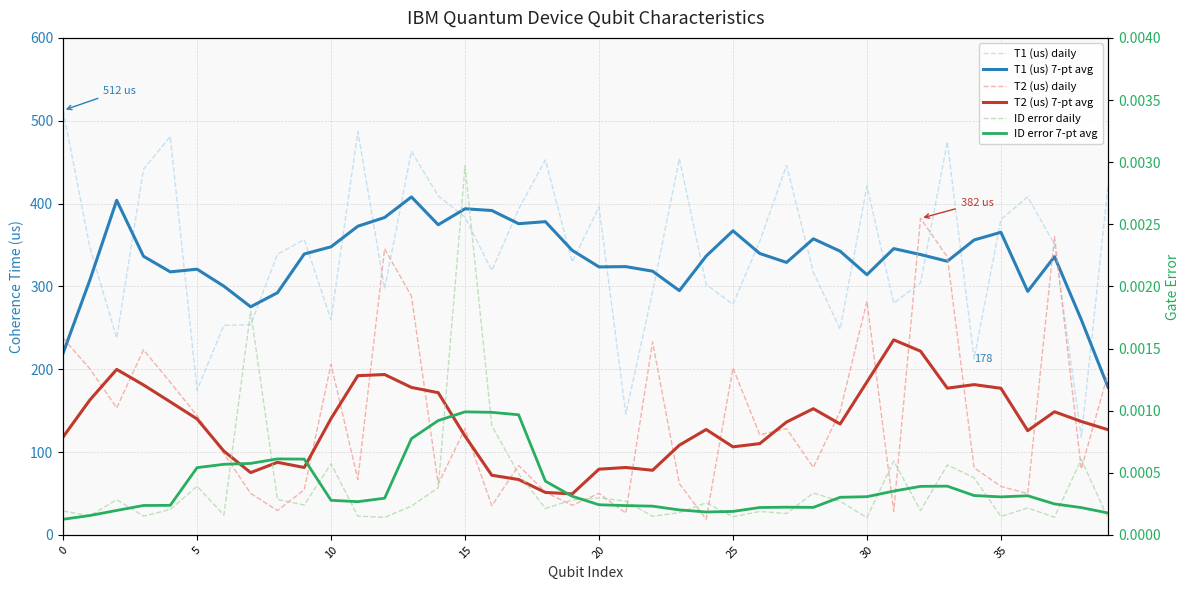

Reading left to right, transcribe all the data shown in this chart.

T1 (us) daily: 512.5	347.2	237.5	441.4	480.9	174.9	252.9	253.7	338.9	356.4	259.7	486.9	297.0	463.1	409.2	383.7	319.1	393.4	452.7	329.7	395.9	145.9	293.5	454.2	302.2	278.5	354.5	446.1	317.2	248.4	421.0	279.8	304.2	474.7	212.5	380.6	408.2	350.6	118.0	422.2
T1 (us) 7-pt avg: 219.4	307.7	403.9	336.4	317.5	320.8	300.3	275.4	292.3	339.1	347.8	372.6	383.2	408.0	374.4	393.7	391.6	375.7	378.1	343.5	323.6	323.9	318.4	294.9	336.6	367.1	339.7	328.9	357.4	342.5	314.1	345.6	338.4	330.4	356.0	365.3	294.0	335.9	259.8	178.2
T2 (us) daily: 237.5	200.4	153.3	223.4	184.3	143.8	98.2	50.0	29.4	54.5	206.0	66.9	345.4	288.2	61.5	128.2	35.1	83.7	51.6	35.6	50.2	26.2	233.0	61.9	18.9	201.6	120.9	128.3	81.4	149.3	282.0	28.4	382.1	335.6	80.9	58.6	49.8	360.1	79.6	195.1
T2 (us) 7-pt avg: 118.2	162.9	199.8	181.1	160.6	140.0	101.2	75.2	87.6	81.4	140.4	192.2	193.6	178.0	171.7	119.3	72.0	66.9	51.3	49.5	79.3	81.4	78.0	108.3	127.2	106.3	110.2	136.3	152.4	133.9	184.6	235.5	221.8	177.1	181.4	177.0	125.8	148.7	136.9	127.0
ID error daily: 0.0	0.0	0.0	0.0	0.0	0.0	0.0	0.0	0.0	0.0	0.0	0.0	0.0	0.0	0.0	0.0	0.0	0.0	0.0	0.0	0.0	0.0	0.0	0.0	0.0	0.0	0.0	0.0	0.0	0.0	0.0	0.0	0.0	0.0	0.0	0.0	0.0	0.0	0.0	0.0
ID error 7-pt avg: 0.0	0.0	0.0	0.0	0.0	0.0	0.0	0.0	0.0	0.0	0.0	0.0	0.0	0.0	0.0	0.0	0.0	0.0	0.0	0.0	0.0	0.0	0.0	0.0	0.0	0.0	0.0	0.0	0.0	0.0	0.0	0.0	0.0	0.0	0.0	0.0	0.0	0.0	0.0	0.0